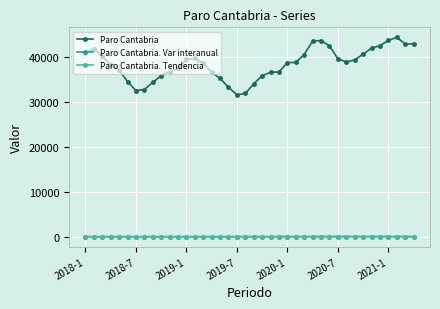

True or false: Paro Cantabria has more than 0 interior local peaks.

True